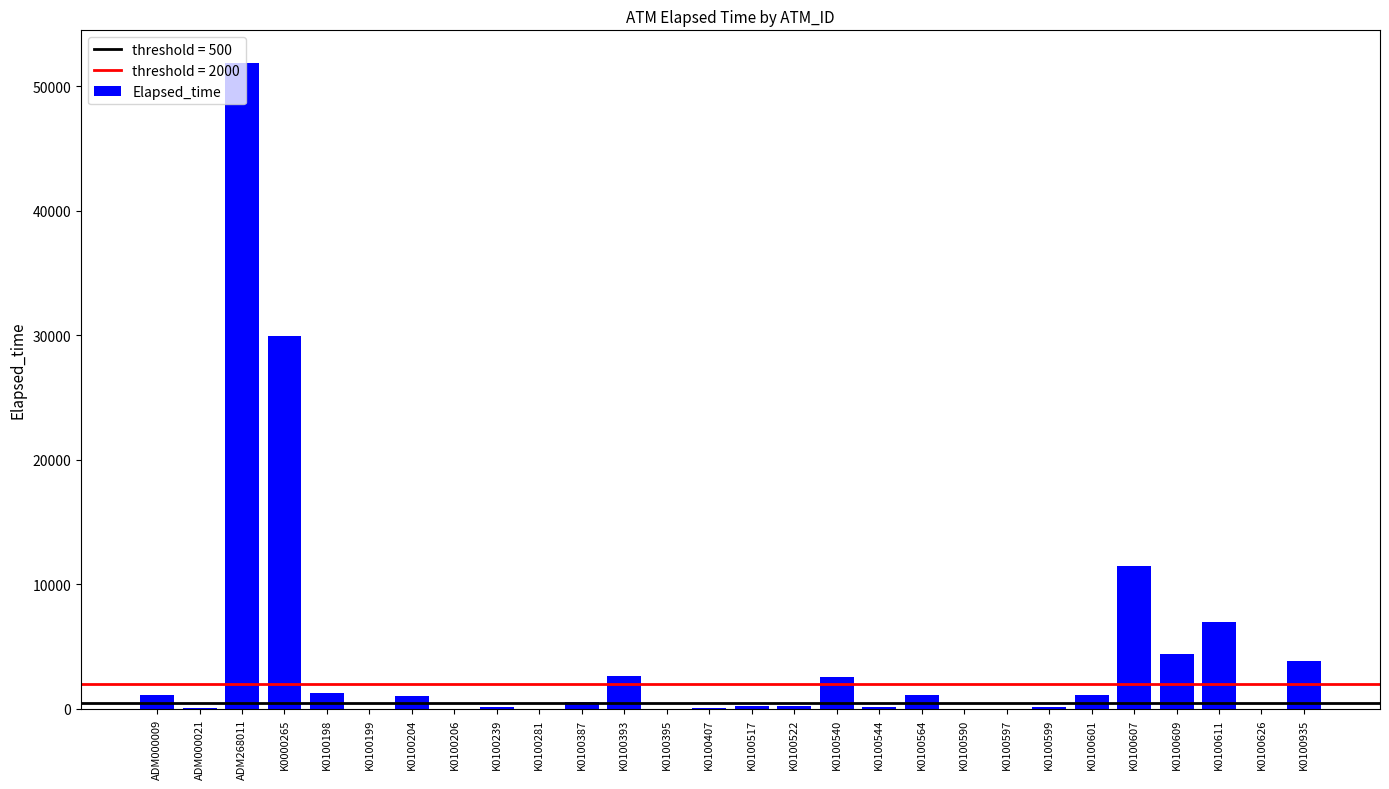

What is the sum of the values at K0100198 and K0100387?

1846